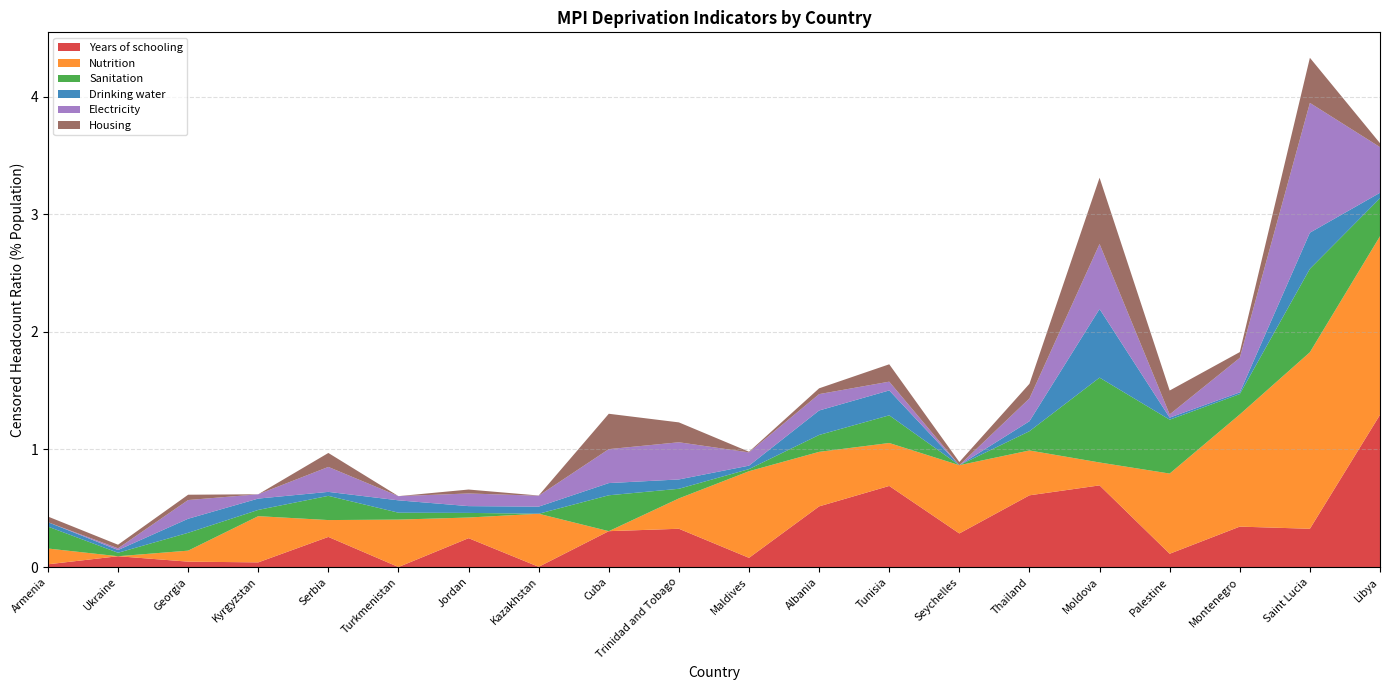

Reading right to left, what are all the values shown in this chart?

Years of schooling: 1.3	0.3	0.3	0.1	0.7	0.6	0.3	0.7	0.5	0.1	0.3	0.3	0.0	0.2	0.0	0.3	0.0	0.0	0.1	0.0
Nutrition: 1.5	1.5	1.0	0.7	0.2	0.4	0.6	0.4	0.5	0.7	0.3	0.0	0.5	0.2	0.4	0.1	0.4	0.1	0.0	0.1
Sanitation: 0.3	0.7	0.2	0.5	0.7	0.2	0.0	0.2	0.1	0.0	0.1	0.3	0.0	0.0	0.1	0.2	0.1	0.2	0.0	0.2
Drinking water: 0.0	0.3	0.0	0.0	0.6	0.1	0.0	0.2	0.2	0.0	0.1	0.1	0.1	0.1	0.1	0.0	0.1	0.1	0.0	0.0
Electricity: 0.4	1.1	0.3	0.0	0.6	0.2	0.0	0.1	0.1	0.1	0.3	0.3	0.1	0.1	0.0	0.2	0.0	0.2	0.0	0.0
Housing: 0.0	0.4	0.0	0.2	0.6	0.1	0.0	0.1	0.0	0.0	0.2	0.3	0.0	0.0	0.0	0.1	0.0	0.0	0.0	0.0